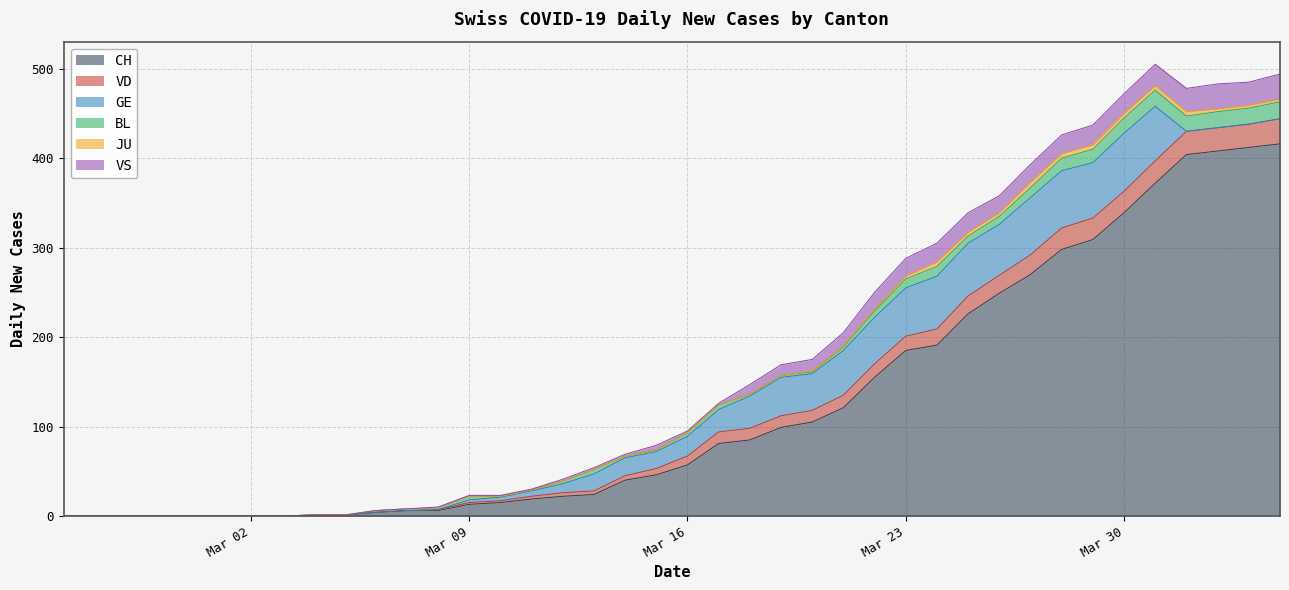

Reading left to right, extract all data points from this chart.

CH: 2020-02-25=0	2020-02-26=0	2020-02-27=0	2020-02-28=0	2020-02-29=0	2020-03-01=0	2020-03-02=0	2020-03-03=0	2020-03-04=1	2020-03-05=1	2020-03-06=4	2020-03-07=6	2020-03-08=6	2020-03-09=13	2020-03-10=15	2020-03-11=19	2020-03-12=22	2020-03-13=24	2020-03-14=40	2020-03-15=46	2020-03-16=57	2020-03-17=81	2020-03-18=85	2020-03-19=99	2020-03-20=105	2020-03-21=121	2020-03-22=155	2020-03-23=185	2020-03-24=191	2020-03-25=226	2020-03-26=249	2020-03-27=270	2020-03-28=298	2020-03-29=309	2020-03-30=339	2020-03-31=372	2020-04-01=404	2020-04-02=408	2020-04-03=412	2020-04-04=416
VD: 2020-02-25=0	2020-02-26=0	2020-02-27=0	2020-02-28=0	2020-02-29=0	2020-03-01=0	2020-03-02=0	2020-03-03=0	2020-03-04=0	2020-03-05=0	2020-03-06=0	2020-03-07=0	2020-03-08=1	2020-03-09=2	2020-03-10=2	2020-03-11=3	2020-03-12=4	2020-03-13=4	2020-03-14=5	2020-03-15=7	2020-03-16=10	2020-03-17=13	2020-03-18=13	2020-03-19=13	2020-03-20=13	2020-03-21=14	2020-03-22=15	2020-03-23=16	2020-03-24=18	2020-03-25=20	2020-03-26=20	2020-03-27=22	2020-03-28=24	2020-03-29=24	2020-03-30=24	2020-03-31=25	2020-04-01=26	2020-04-02=26	2020-04-03=26	2020-04-04=28
GE: 2020-02-25=0	2020-02-26=0	2020-02-27=0	2020-02-28=0	2020-02-29=0	2020-03-01=0	2020-03-02=0	2020-03-03=0	2020-03-04=0	2020-03-05=0	2020-03-06=0	2020-03-07=0	2020-03-08=0	2020-03-09=3	2020-03-10=4	2020-03-11=6	2020-03-12=10	2020-03-13=19	2020-03-14=20	2020-03-15=19	2020-03-16=22	2020-03-17=25	2020-03-18=36	2020-03-19=43	2020-03-20=41	2020-03-21=50	2020-03-22=52	2020-03-23=54	2020-03-24=59	2020-03-25=59	2020-03-26=57	2020-03-27=64	2020-03-28=64	2020-03-29=62	2020-03-30=65	2020-03-31=61	2020-04-01=0	2020-04-02=0	2020-04-03=0	2020-04-04=0
BL: 2020-02-25=0	2020-02-26=0	2020-02-27=0	2020-02-28=0	2020-02-29=0	2020-03-01=0	2020-03-02=0	2020-03-03=0	2020-03-04=0	2020-03-05=0	2020-03-06=2	2020-03-07=2	2020-03-08=2	2020-03-09=4	2020-03-10=1	2020-03-11=1	2020-03-12=3	2020-03-13=5	2020-03-14=2	2020-03-15=2	2020-03-16=4	2020-03-17=5	2020-03-18=2	2020-03-19=2	2020-03-20=2	2020-03-21=4	2020-03-22=7	2020-03-23=10	2020-03-24=11	2020-03-25=8	2020-03-26=9	2020-03-27=11	2020-03-28=14	2020-03-29=15	2020-03-30=17	2020-03-31=18	2020-04-01=17	2020-04-02=18	2020-04-03=18	2020-04-04=19
JU: 2020-02-25=0	2020-02-26=0	2020-02-27=0	2020-02-28=0	2020-02-29=0	2020-03-01=0	2020-03-02=0	2020-03-03=0	2020-03-04=0	2020-03-05=0	2020-03-06=0	2020-03-07=0	2020-03-08=0	2020-03-09=0	2020-03-10=0	2020-03-11=0	2020-03-12=0	2020-03-13=0	2020-03-14=0	2020-03-15=0	2020-03-16=0	2020-03-17=0	2020-03-18=0	2020-03-19=0	2020-03-20=1	2020-03-21=1	2020-03-22=2	2020-03-23=3	2020-03-24=5	2020-03-25=4	2020-03-26=4	2020-03-27=6	2020-03-28=5	2020-03-29=5	2020-03-30=5	2020-03-31=5	2020-04-01=5	2020-04-02=3	2020-04-03=3	2020-04-04=3
VS: 2020-02-25=0	2020-02-26=0	2020-02-27=0	2020-02-28=0	2020-02-29=0	2020-03-01=0	2020-03-02=0	2020-03-03=0	2020-03-04=0	2020-03-05=0	2020-03-06=0	2020-03-07=0	2020-03-08=1	2020-03-09=1	2020-03-10=1	2020-03-11=1	2020-03-12=2	2020-03-13=2	2020-03-14=2	2020-03-15=5	2020-03-16=2	2020-03-17=2	2020-03-18=11	2020-03-19=12	2020-03-20=13	2020-03-21=15	2020-03-22=19	2020-03-23=20	2020-03-24=21	2020-03-25=22	2020-03-26=19	2020-03-27=20	2020-03-28=21	2020-03-29=22	2020-03-30=22	2020-03-31=24	2020-04-01=26	2020-04-02=28	2020-04-03=26	2020-04-04=28